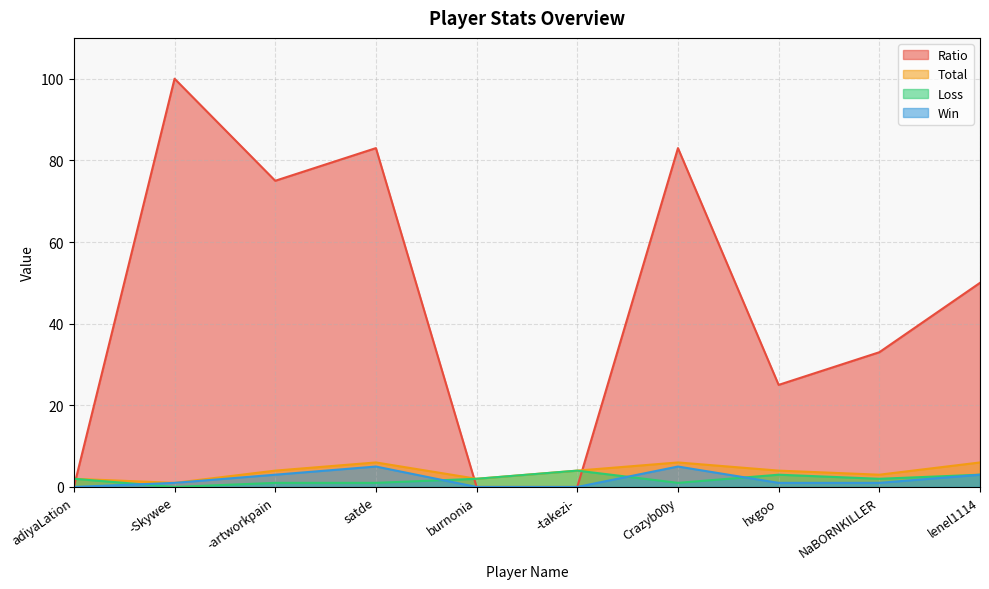

The Total series shows 2 at adiyaLation. True or false?

True